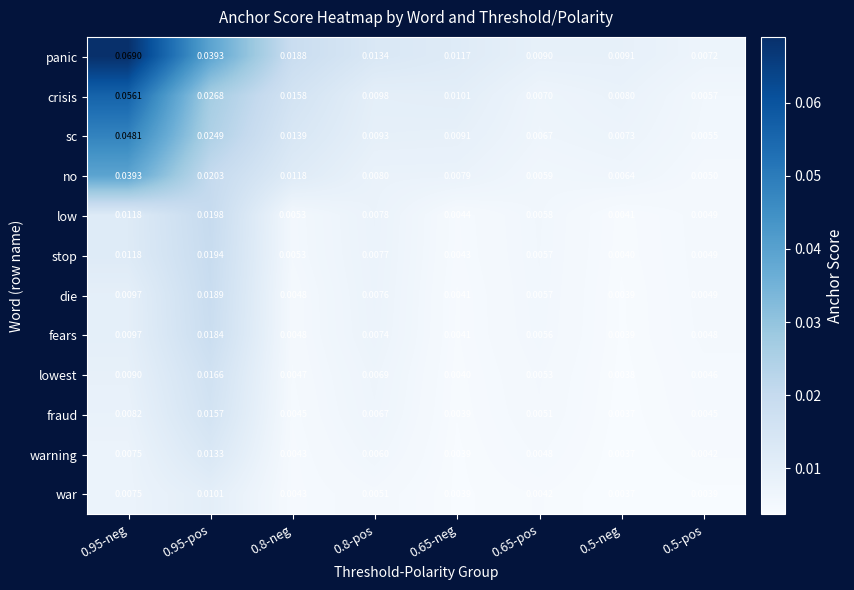

Is the value of war at 0.65-neg greater than the value of panic at 0.95-pos?

No